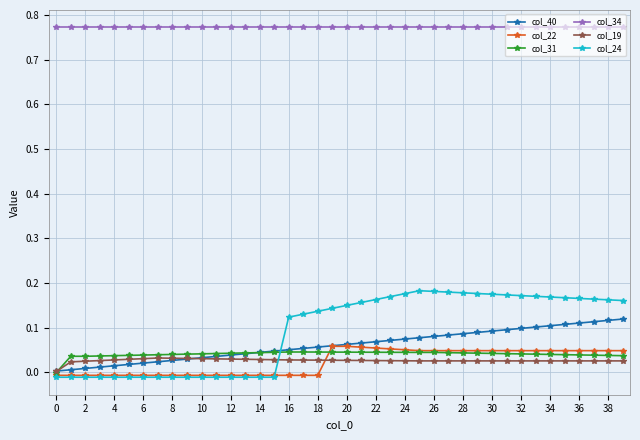

True or false: col_34 and col_22 intersect in this chart.

False